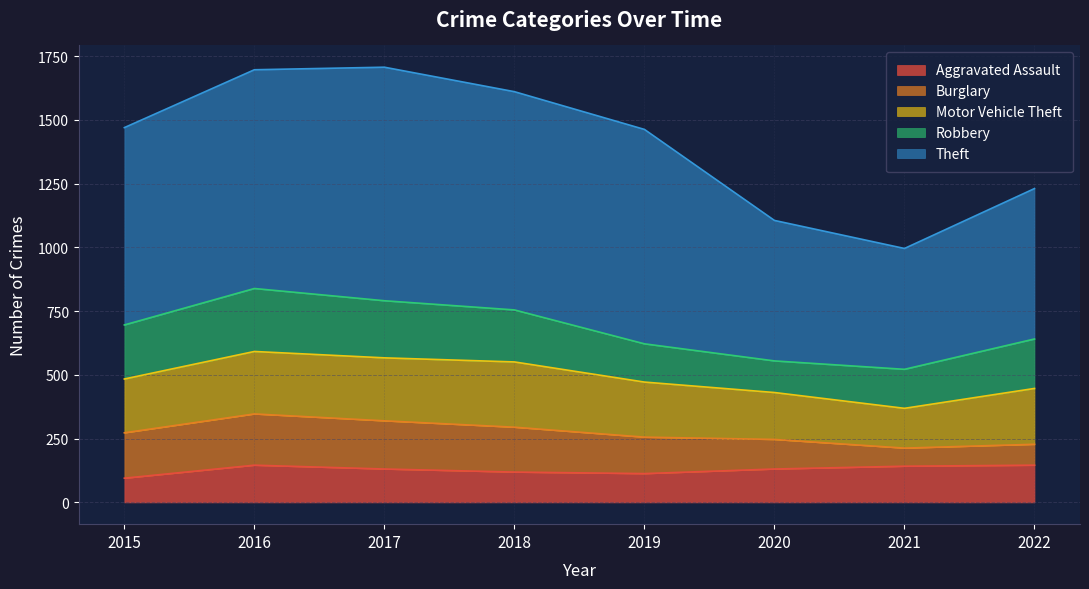

At 2018, list the series in order from largest to smallest.

Theft, Motor Vehicle Theft, Robbery, Burglary, Aggravated Assault